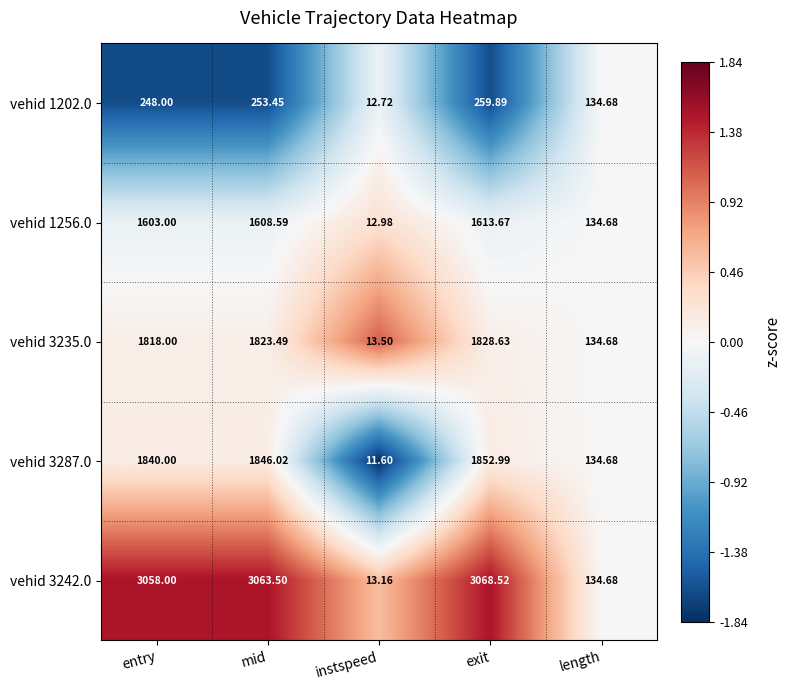

What is the smallest value displayed?

11.6